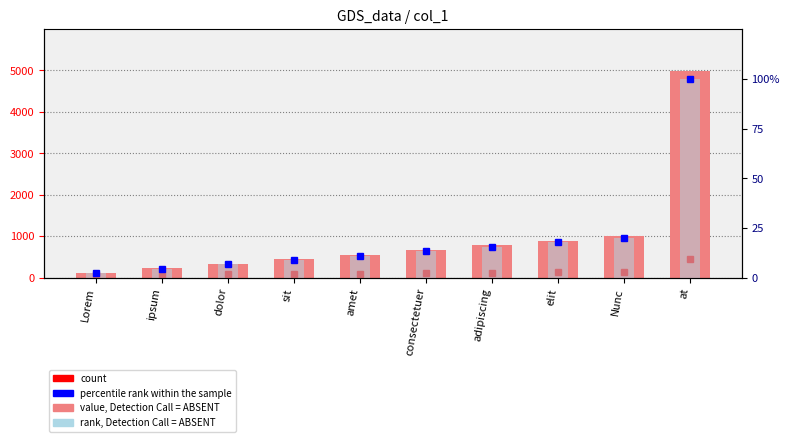

The value of percentile rank within the sample at elit is 28.4. True or false?

False